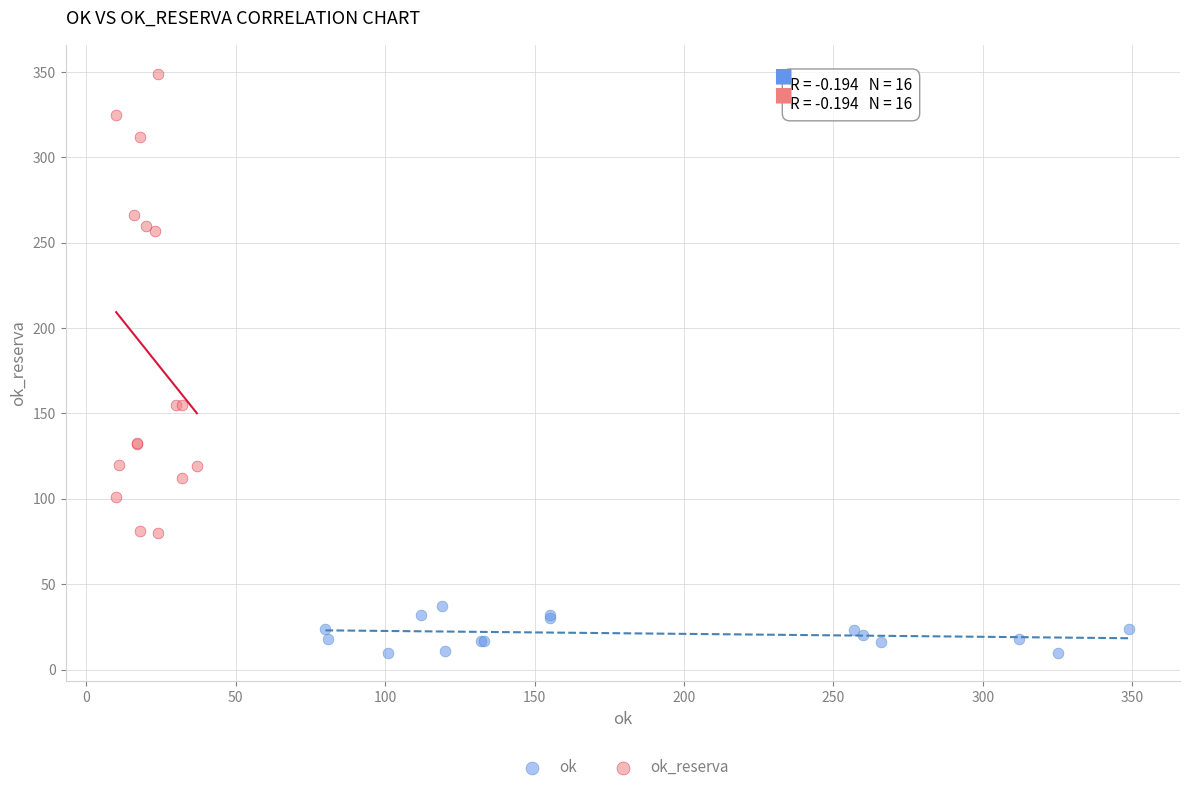

What are all the series names shown in the legend?

ok, ok_reserva